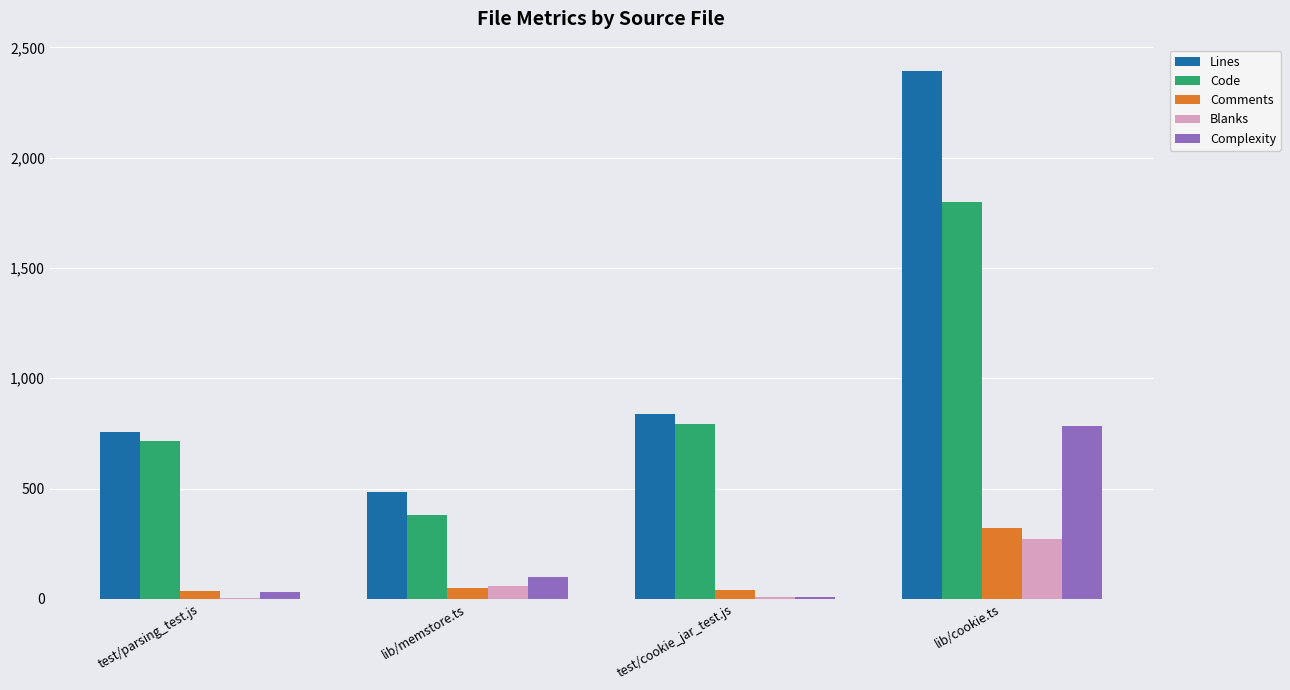

The value of Code at test/cookie_jar_test.js is 1248. True or false?

False